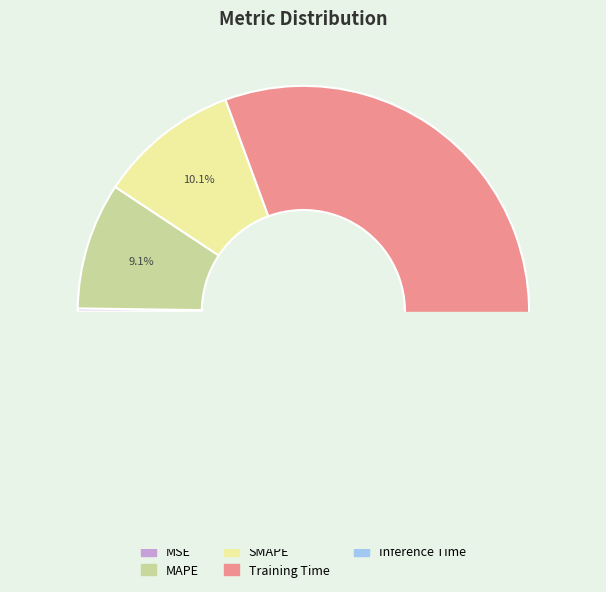

How many segments does this pie chart have?

5